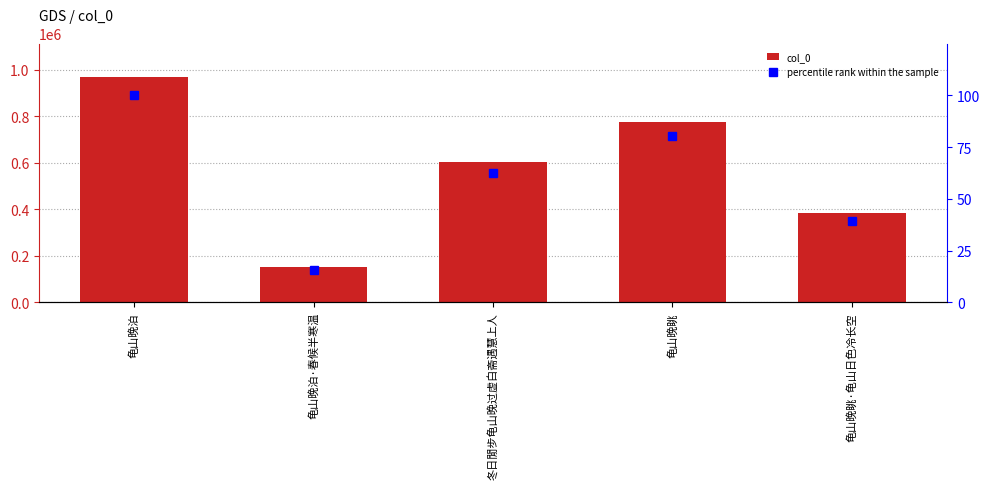

List the series in order of their overall mean, lowest first.

percentile rank within the sample, col_0